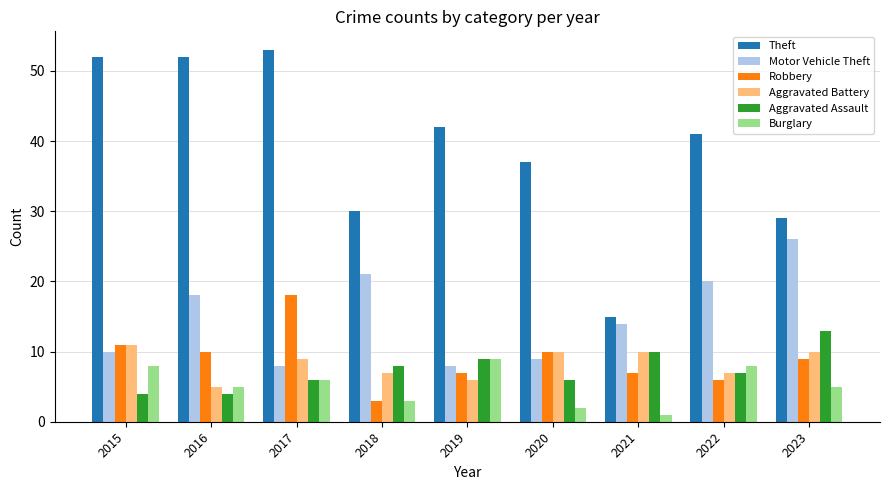

What is the value of the Motor Vehicle Theft bar at the 2nd from the left?

18